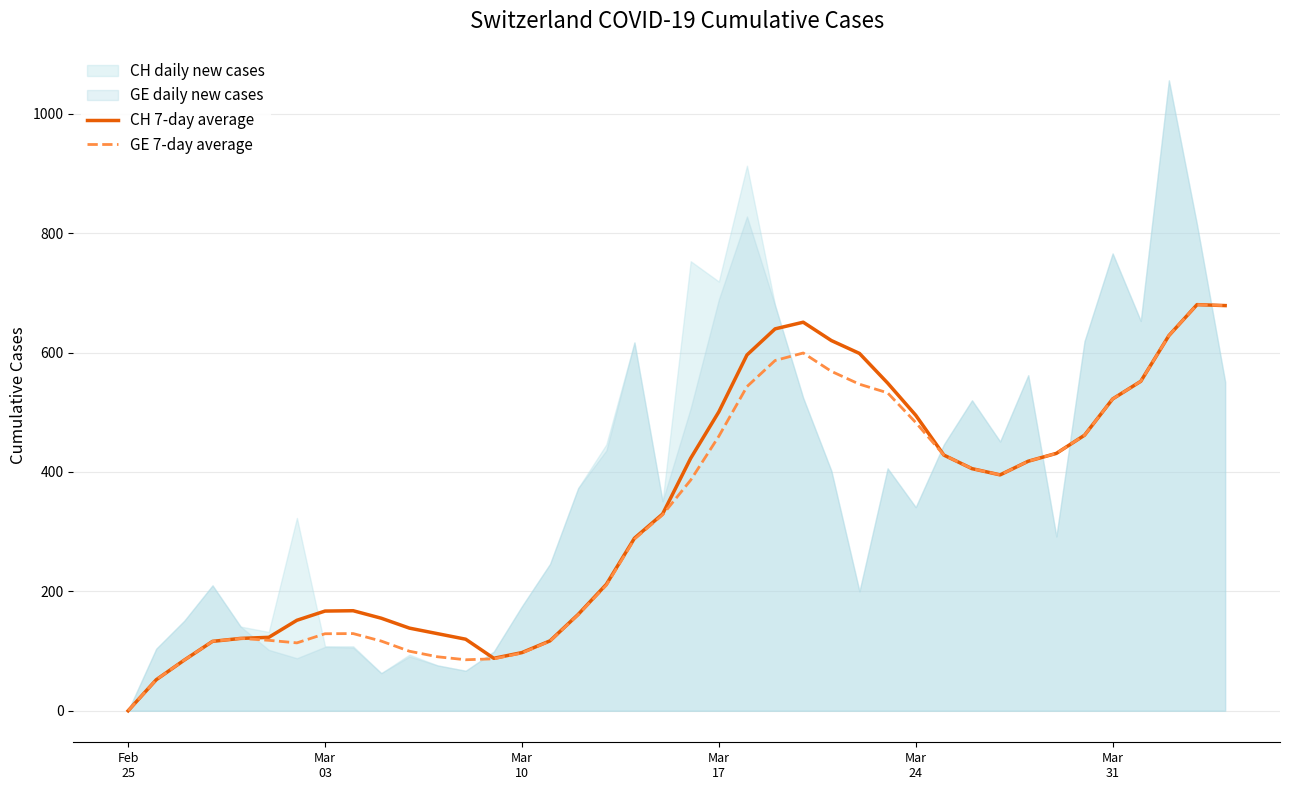

Reading left to right, transcribe all the data shown in this chart.

CH 7-day average: 0.0	52.0	85.0	116.2	121.2	123.0	151.6	167.0	167.6	155.0	138.4	129.1	119.9	87.9	97.4	117.1	161.4	211.7	289.0	329.6	423.0	500.7	596.0	639.7	650.9	620.1	598.6	549.0	495.0	428.3	405.6	395.1	418.0	431.1	461.6	522.3	551.9	628.4	680.3	678.7
GE 7-day average: 0.0	52.0	85.0	116.2	121.2	118.0	113.7	129.0	129.3	116.7	99.7	90.4	85.4	87.0	96.7	116.7	161.0	210.3	287.6	328.1	386.4	459.9	543.0	586.7	599.3	568.6	547.0	532.6	482.9	428.3	405.6	395.1	418.0	431.1	461.6	522.3	551.9	628.4	680.3	678.7